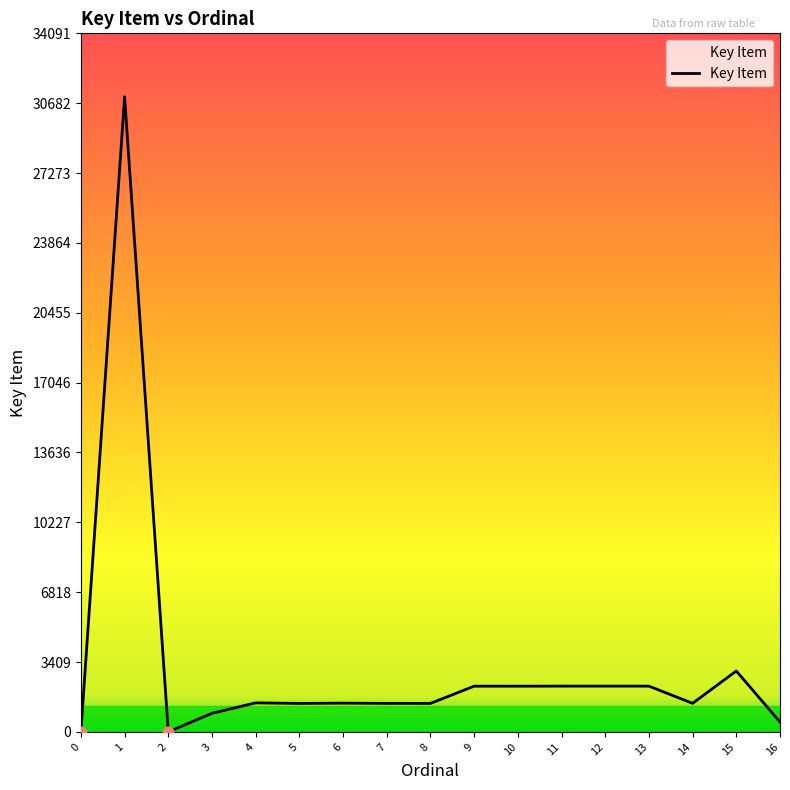

Between 1 and 3, which is larger?

1